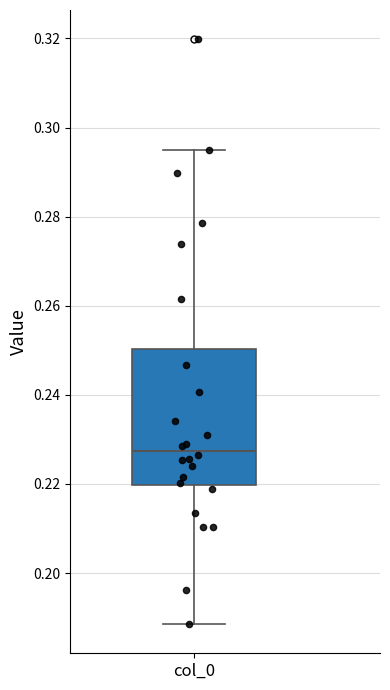

Transcribe this box plot: give where the median line is, the range the box spans, and where the two whiskers end, as read against the y-axis. The values are not printed on the chart, so give them approximately, as read against the axis.

median 0.228, box 0.220 to 0.250, whiskers 0.188 to 0.294